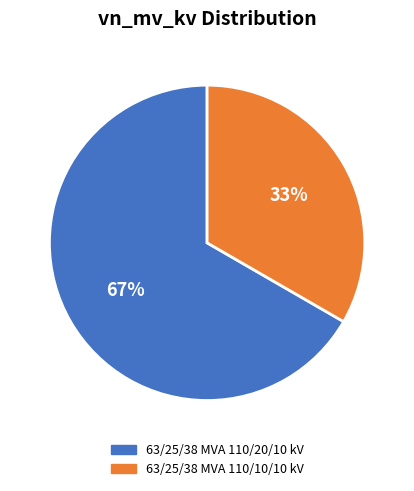

What is the ratio of the value at 63/25/38 MVA 110/10/10 kV to the value at 63/25/38 MVA 110/20/10 kV?

0.5